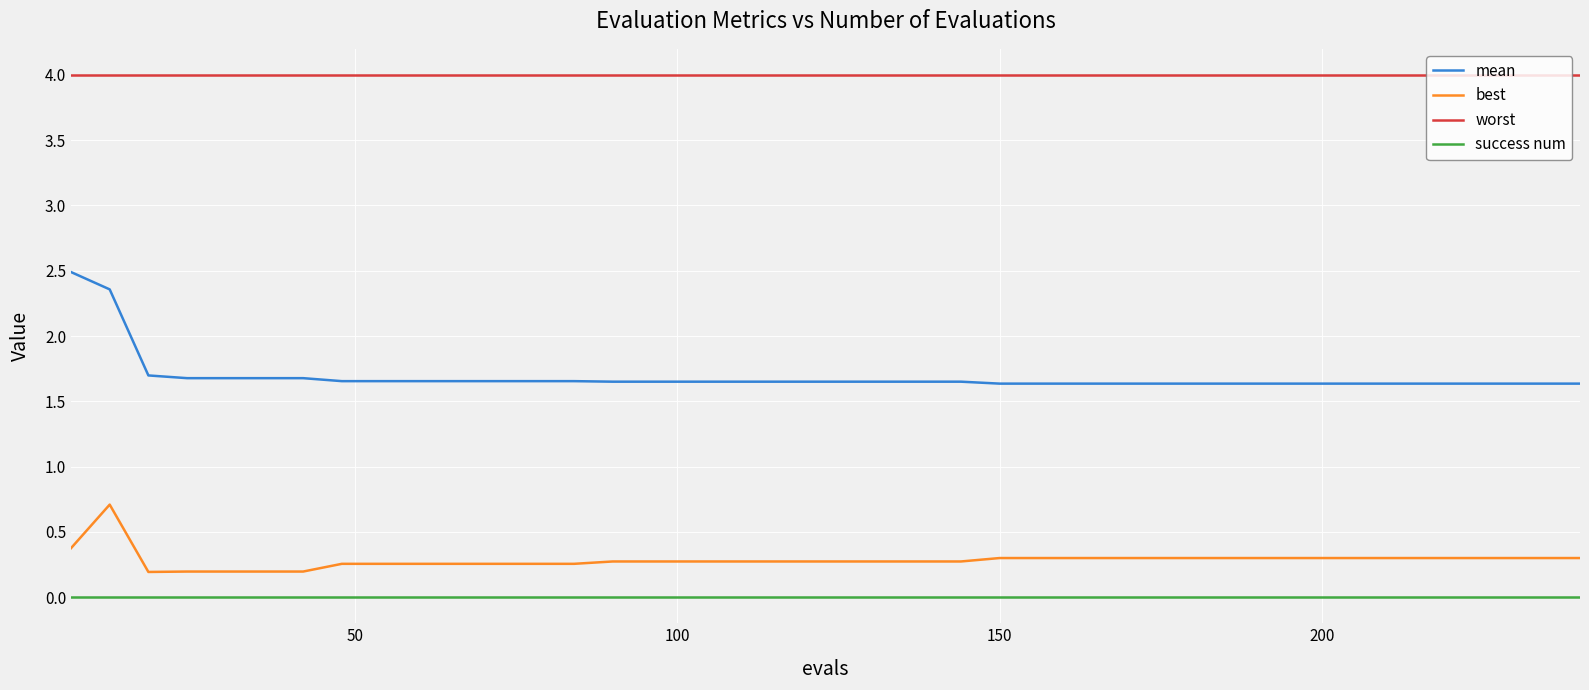

Which series has the largest total across all categories?

worst